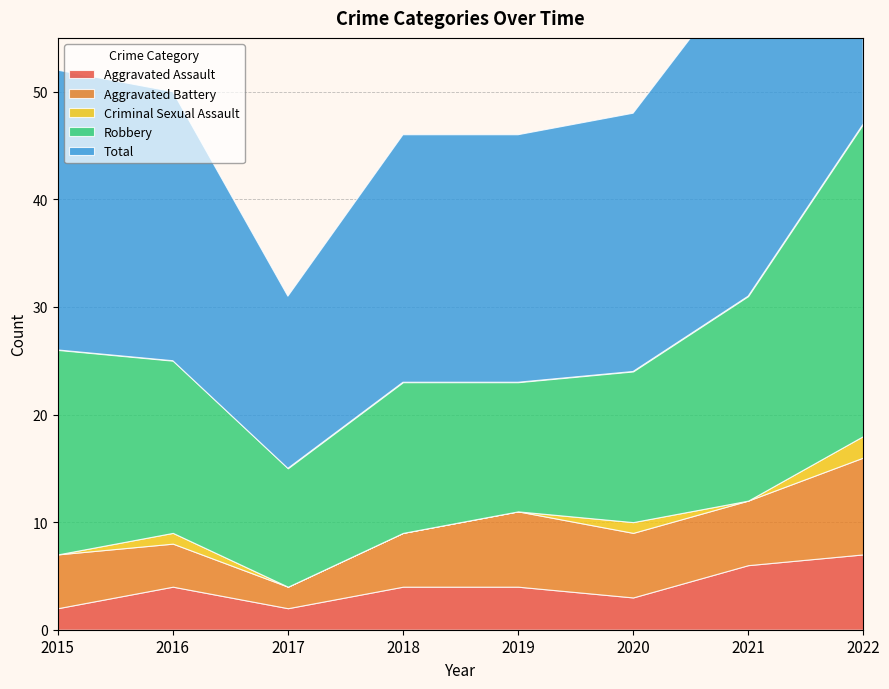

Reading left to right, list all the values displayed in this chart.

Aggravated Assault: 2	4	2	4	4	3	6	7
Aggravated Battery: 5	4	2	5	7	6	6	9
Criminal Sexual Assault: 0	1	0	0	0	1	0	2
Robbery: 19	16	11	14	12	14	19	29
Total: 26	25	16	23	23	24	31	47